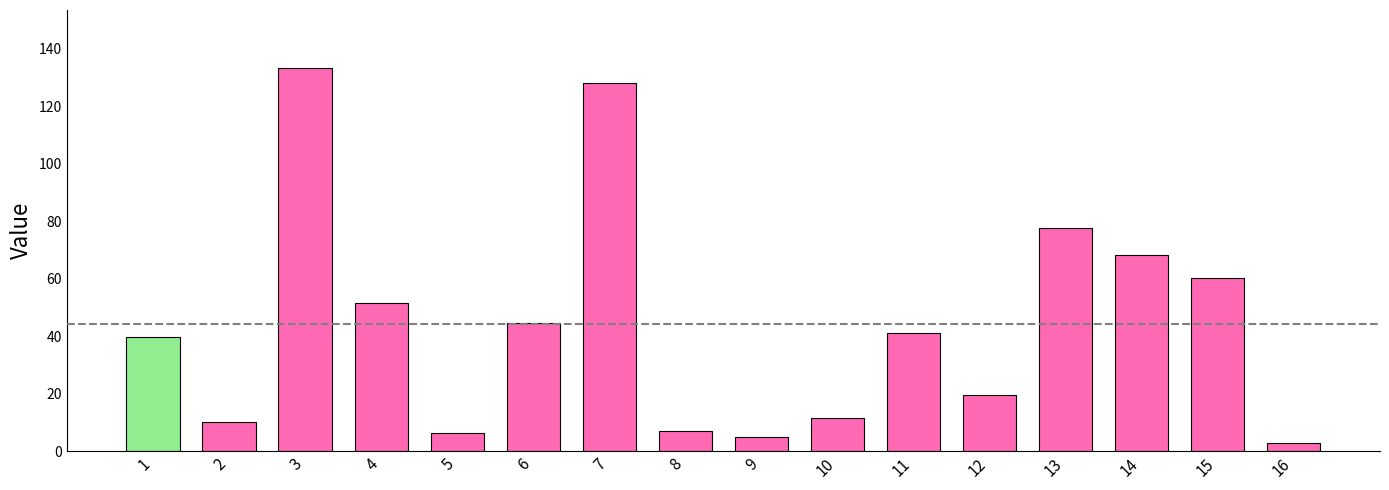

The value at 10 is 11.6. True or false?

True